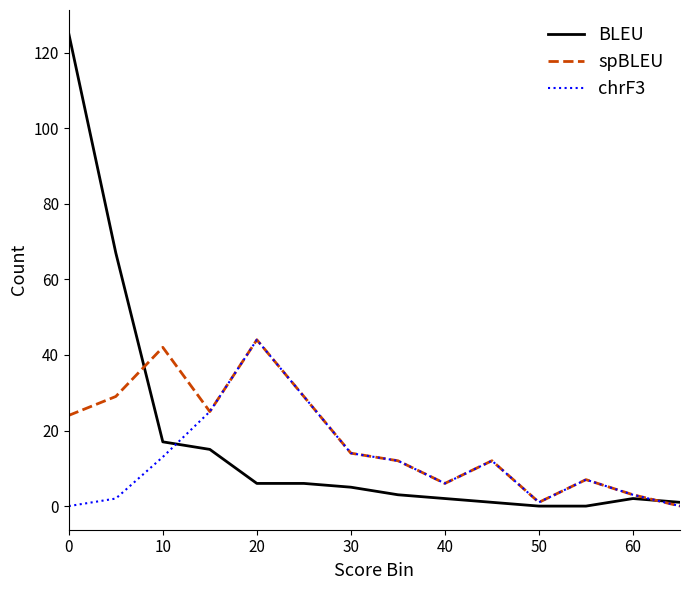

How many series are shown in this chart?

3